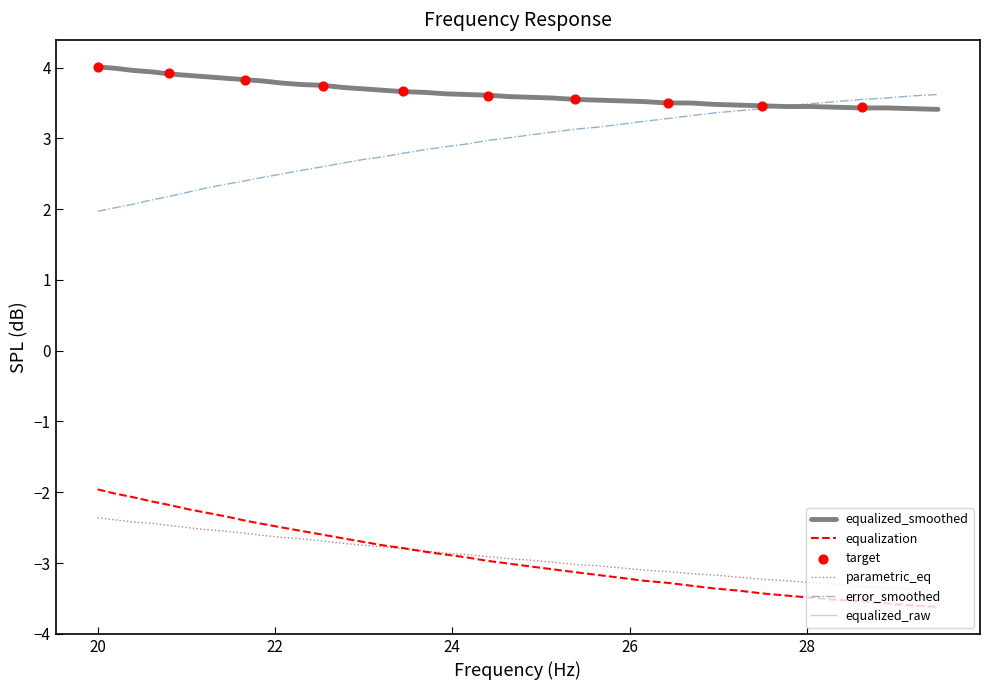

Which series contains the highest Y value?

equalized_smoothed